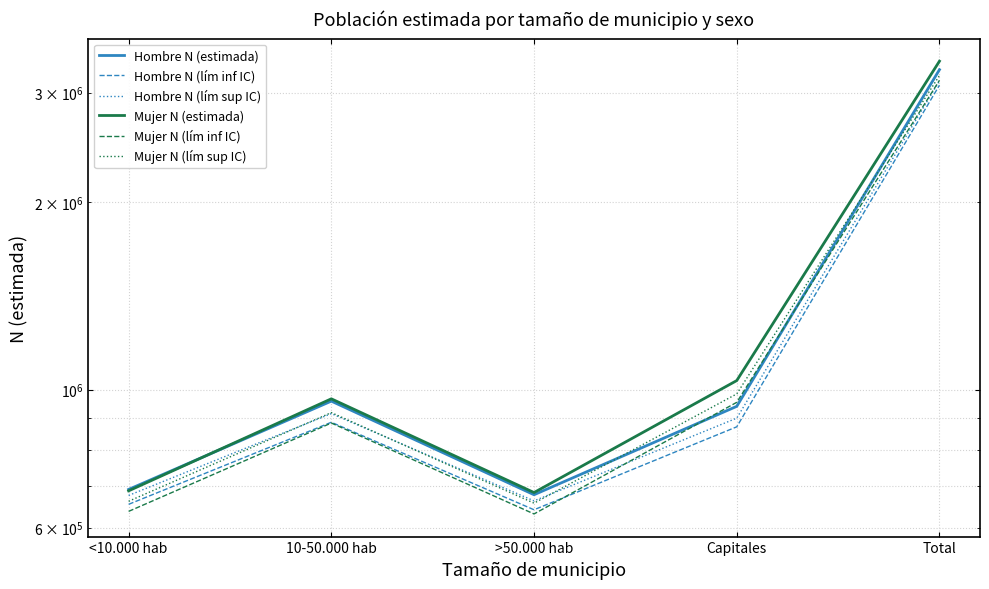

The Hombre N (lím sup IC) series shows 899476 at Capitales. True or false?

True